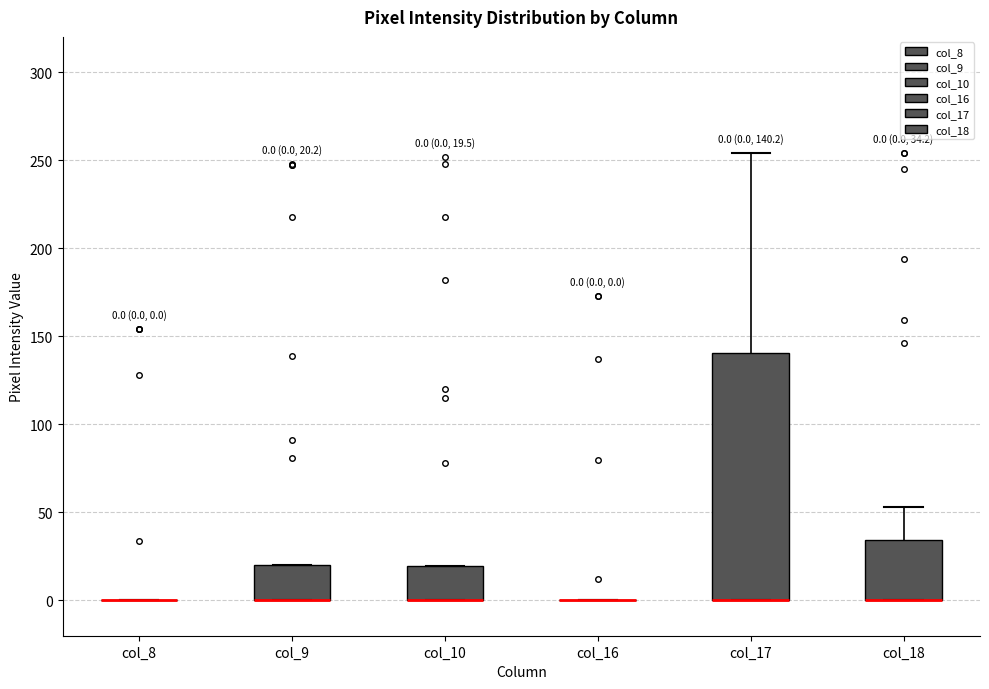

Which box is the tallest, from its lower edge to its upper edge?

col_17